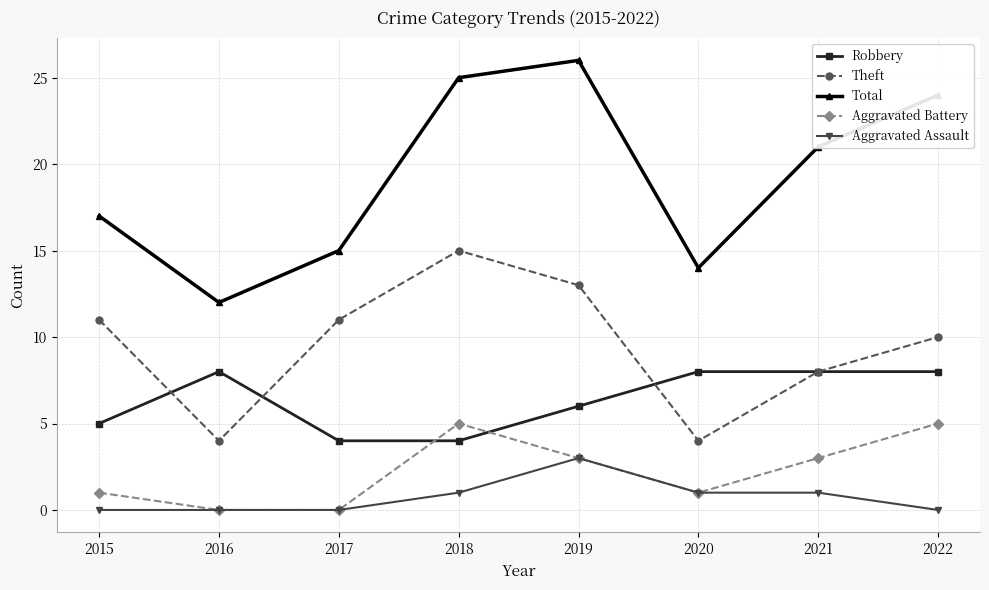

List the labels in order of Total value, smallest first.

2016, 2020, 2017, 2015, 2021, 2022, 2018, 2019